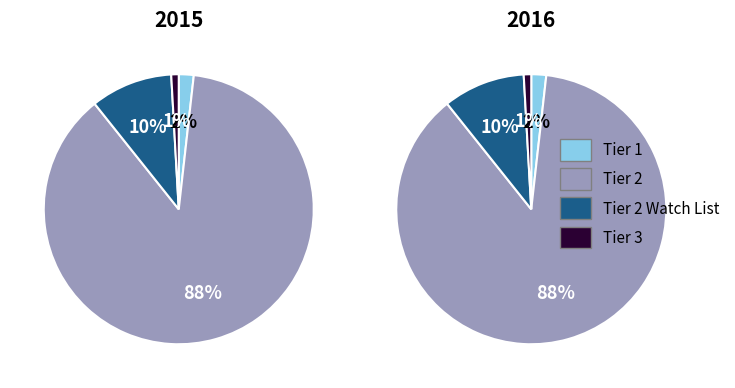

Is it true that T=1 is 1% of the pie?

True